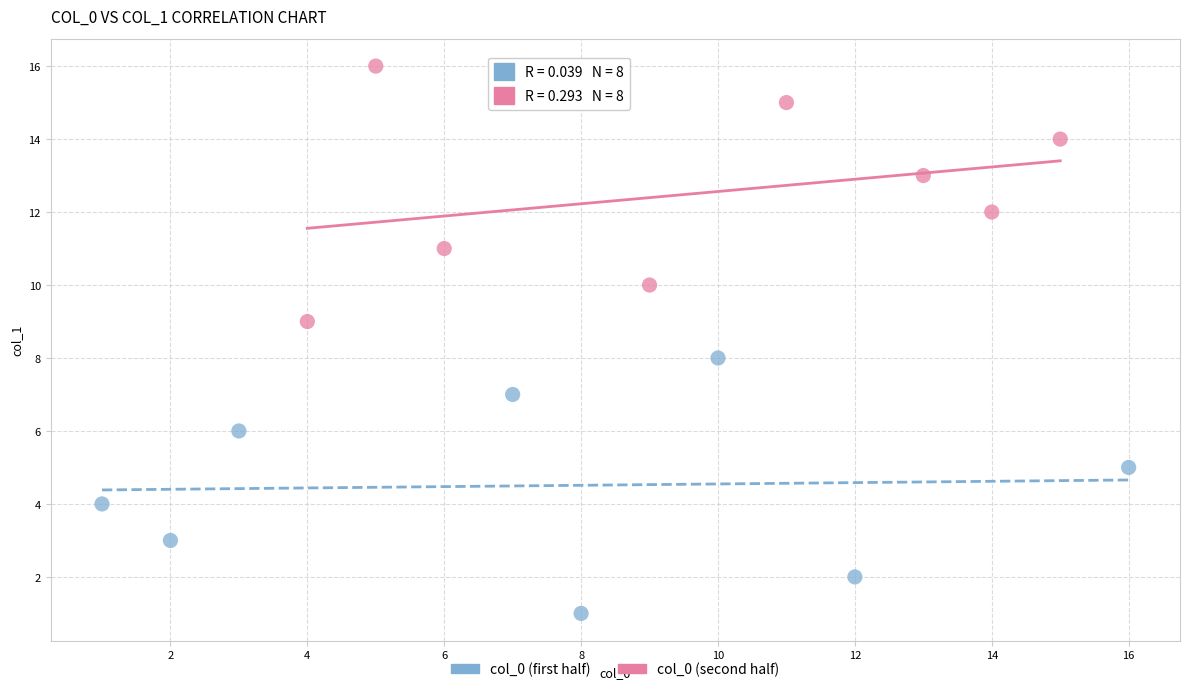

Which series contains the highest Y value?

col_0 (second half)